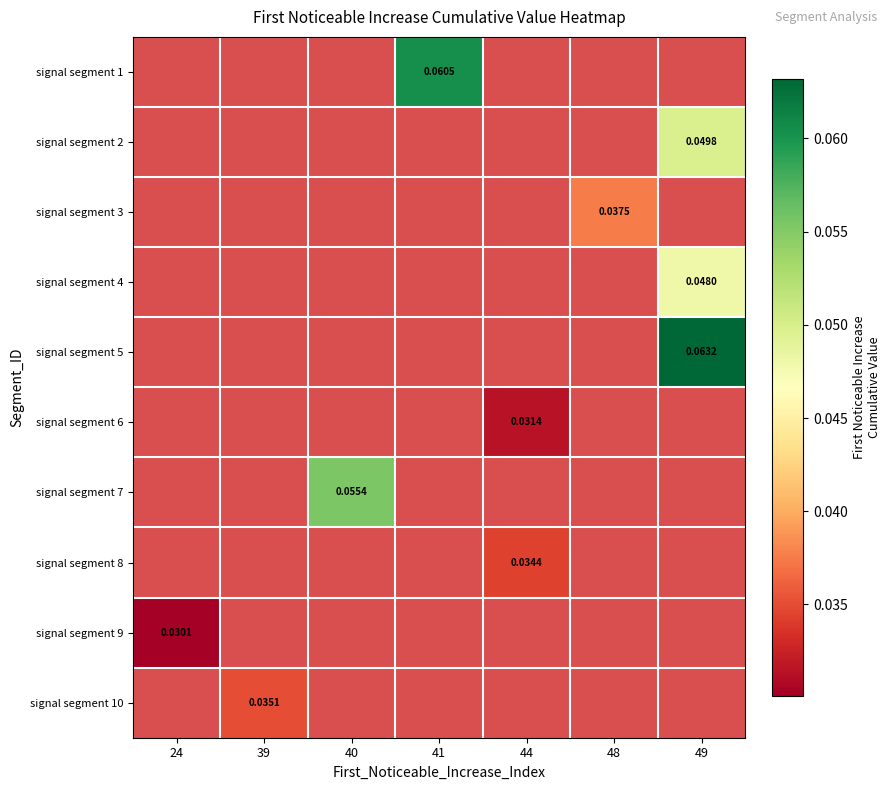

Which category has the lowest value in the signal segment 8 series?

24